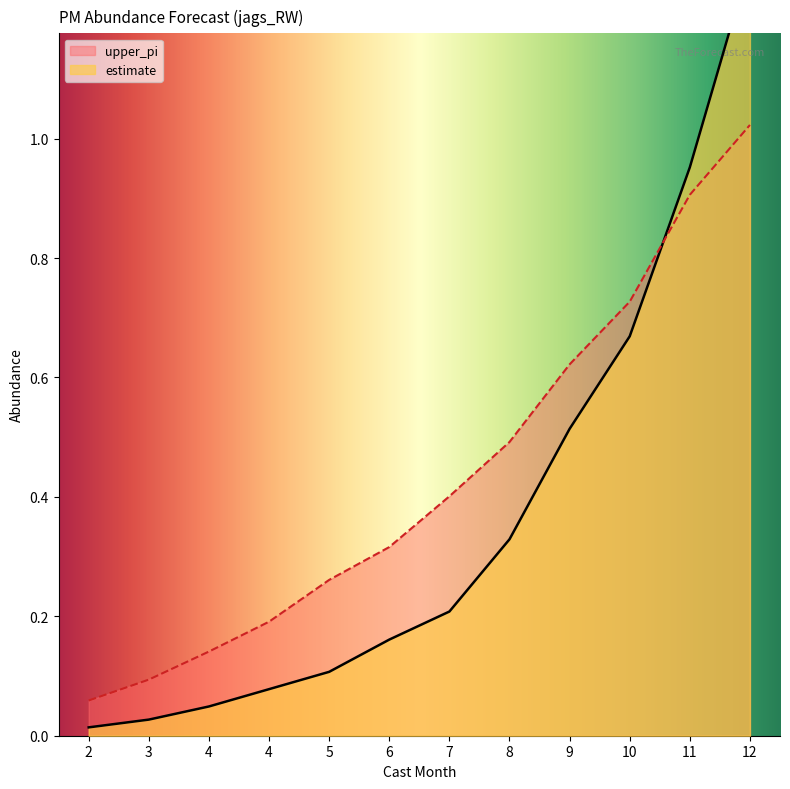

At how many categories does at least one series exceed 0?

12